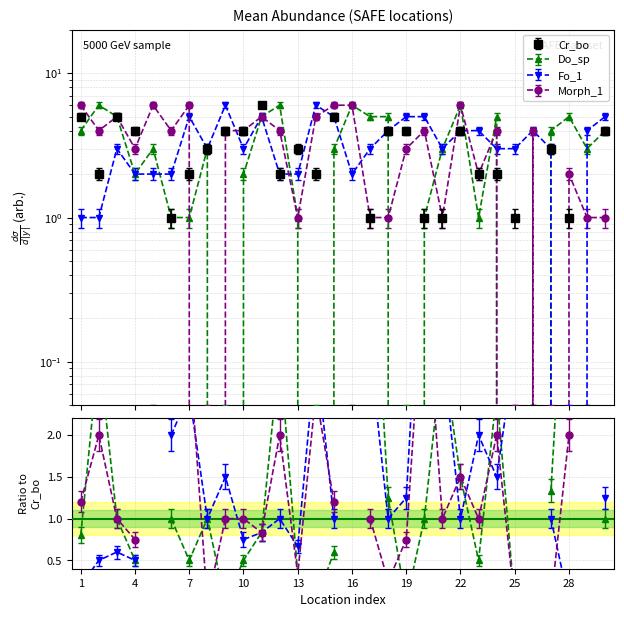

What is the average value of the Morph_1 series?

3